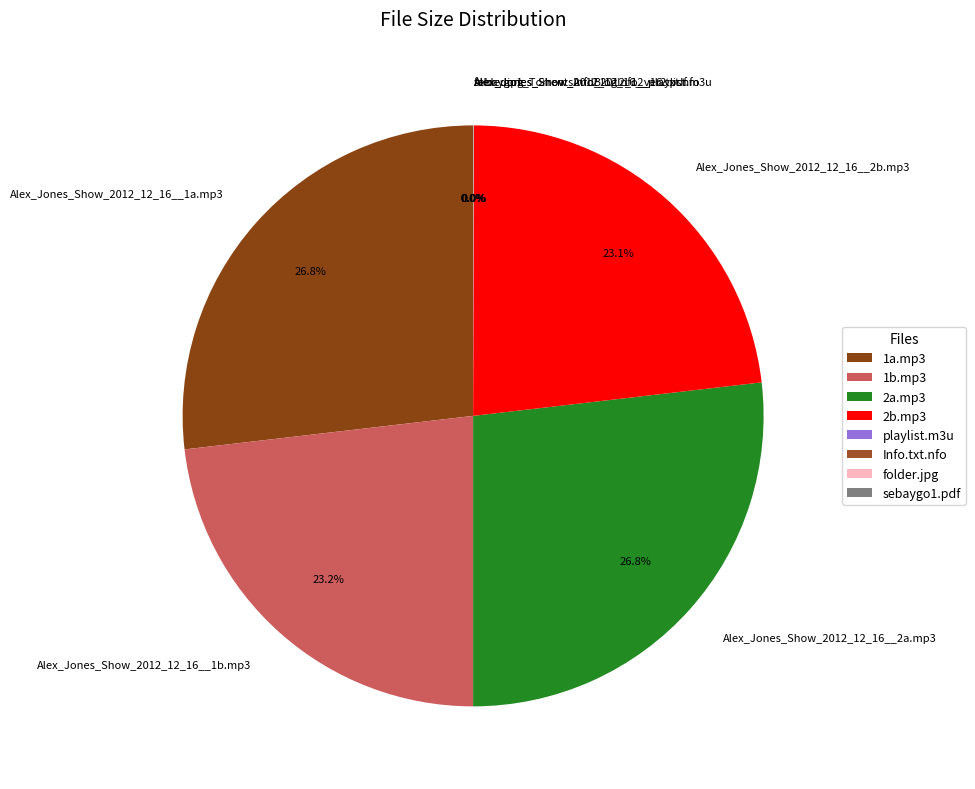

Is there any slice that represents more than half of the pie?

No